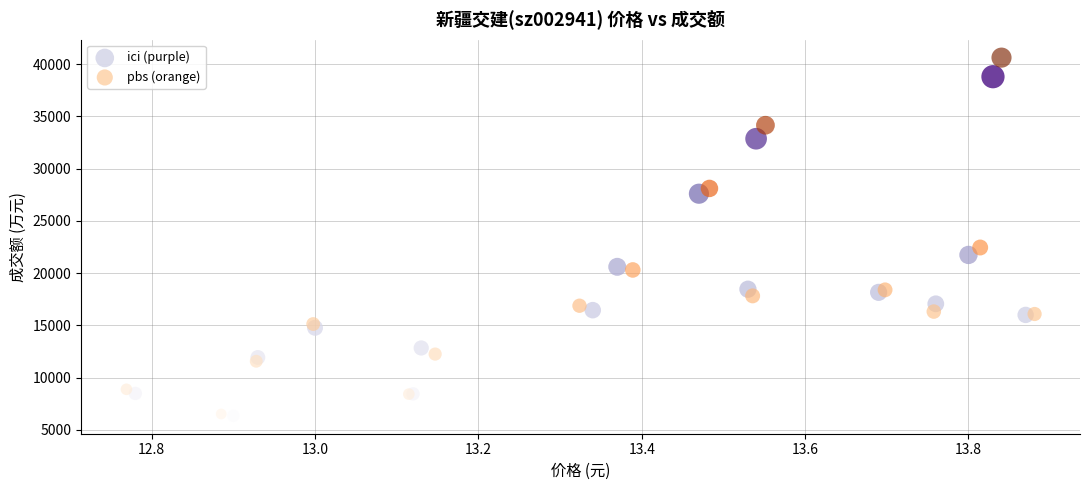

Which series has the largest Y range (max minus min)?

pbs (orange)